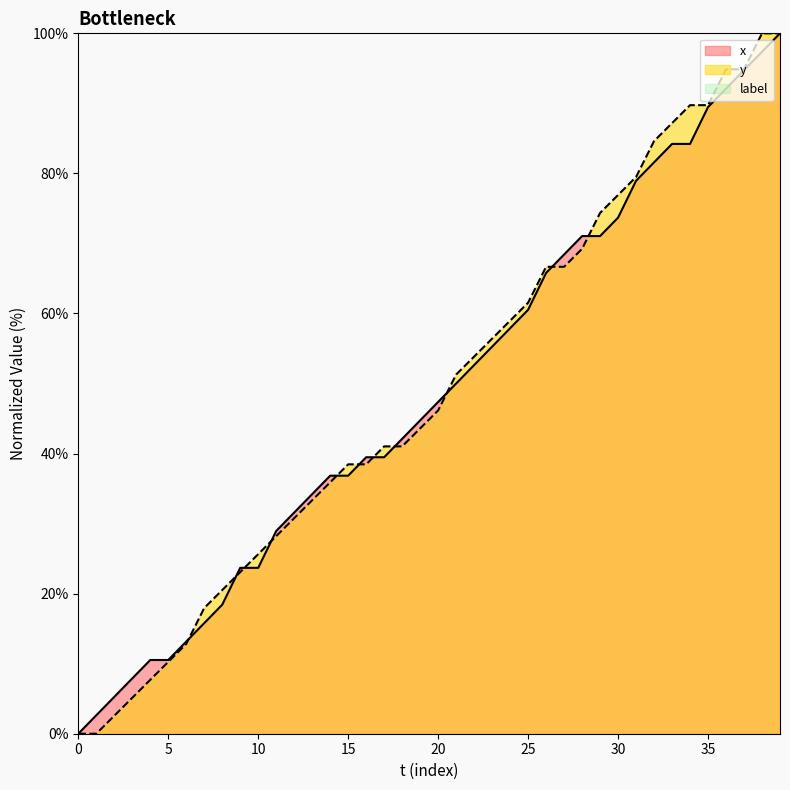

Is the value of x at 8 greater than the value of y at 31?

No